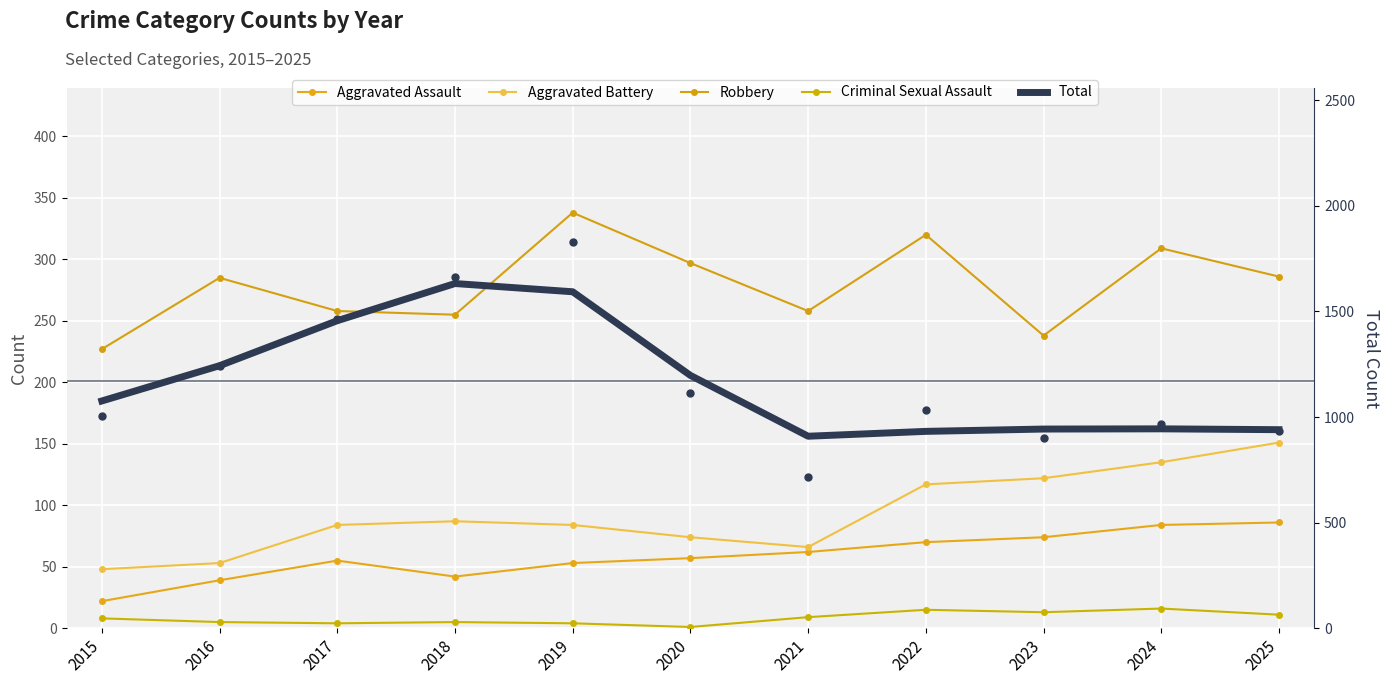

What is the difference between the maximum and minimum values in the Criminal Sexual Assault series?

15